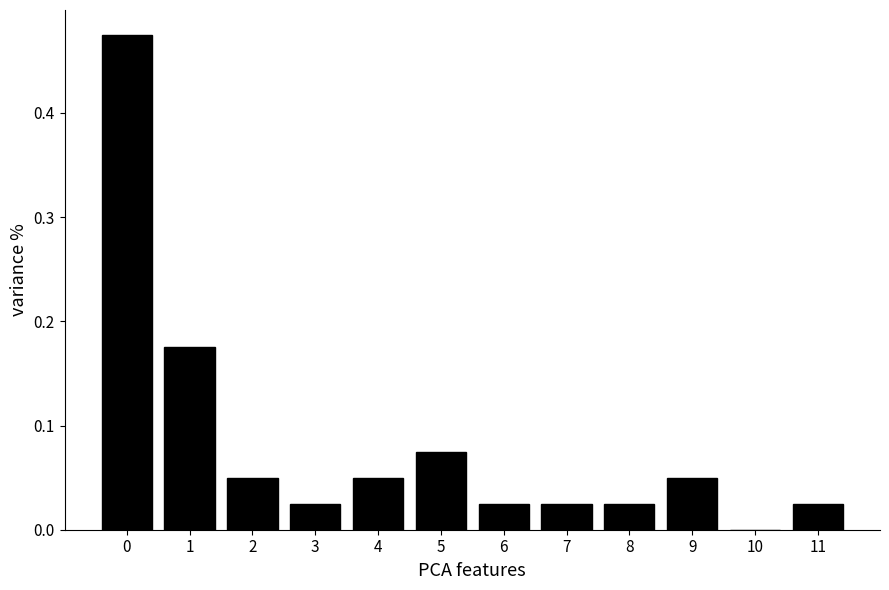

What is the change in value from 0 to 1?

-0.3